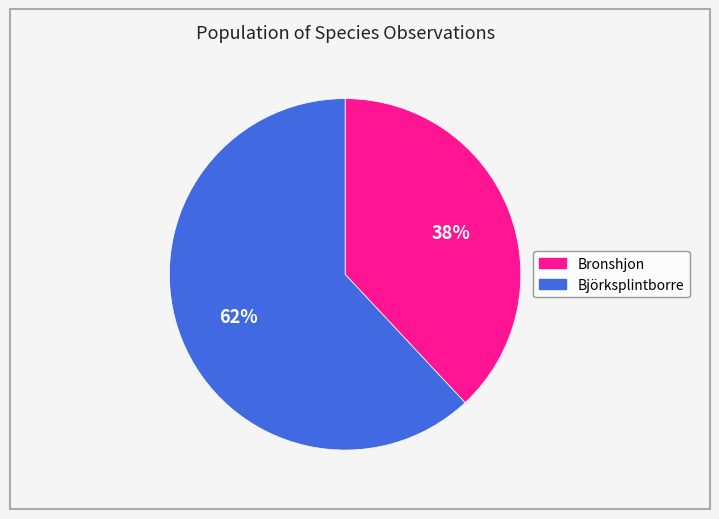

Is there any slice that represents more than half of the pie?

Yes